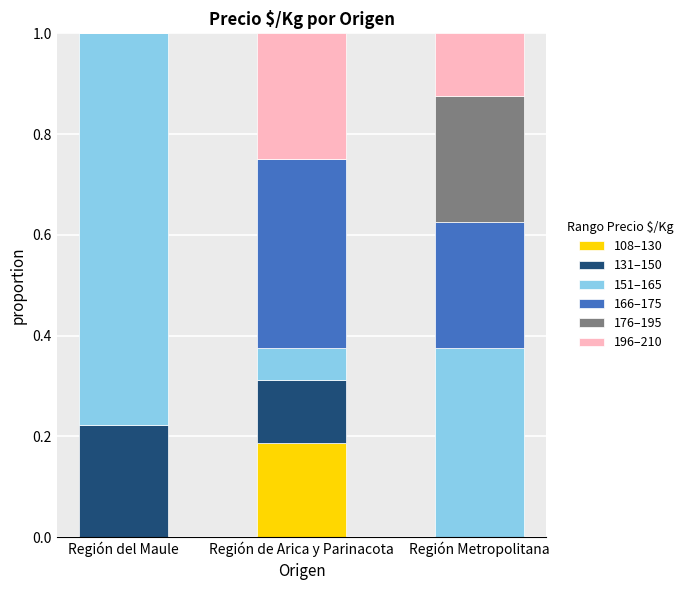

Which category has the highest value in the 108–130 series?

Región de Arica y Parinacota